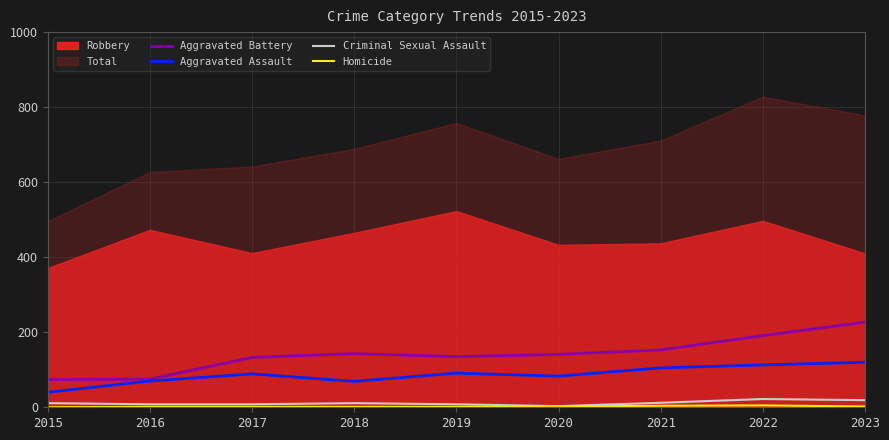

How many Homicide values are between 1 and 2?

6